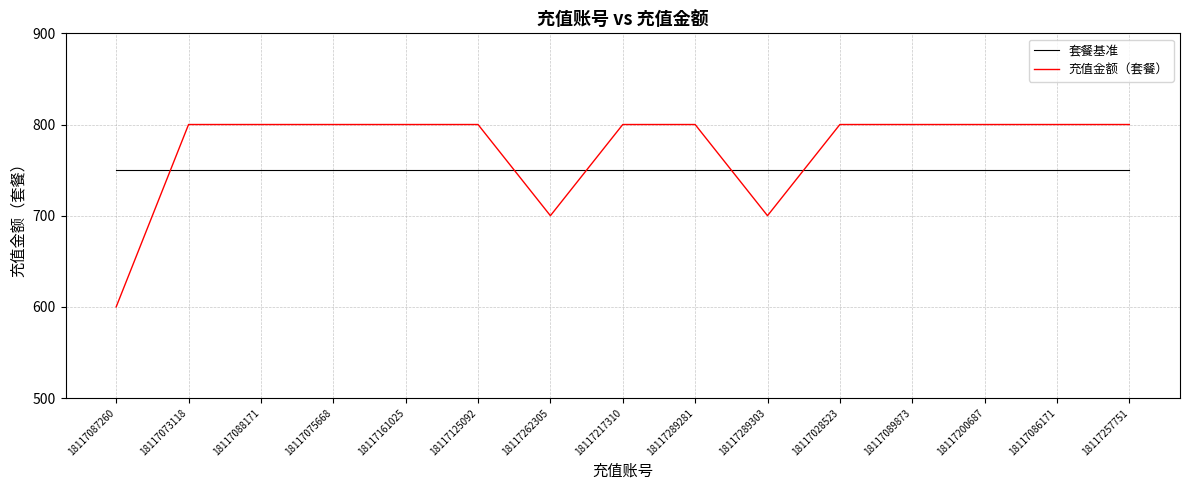

In 充值金额（套餐）, how many points are lower than both neighbors (excluding endpoints)?

2